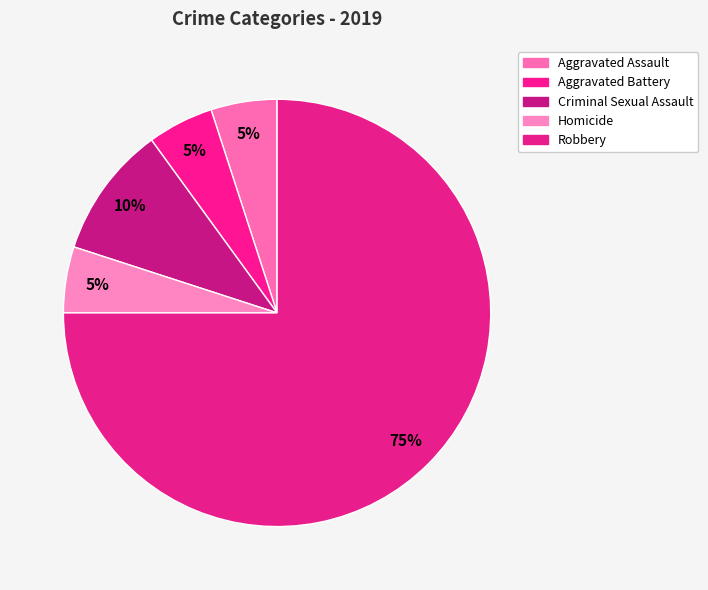

To the nearest percent, what portion does Robbery represent?

75%